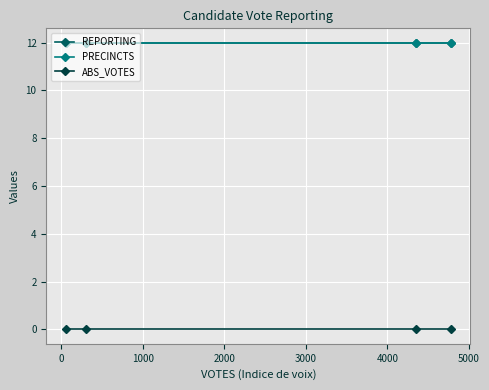

List the series in order of their peak value, highest first.

REPORTING, PRECINCTS, ABS_VOTES